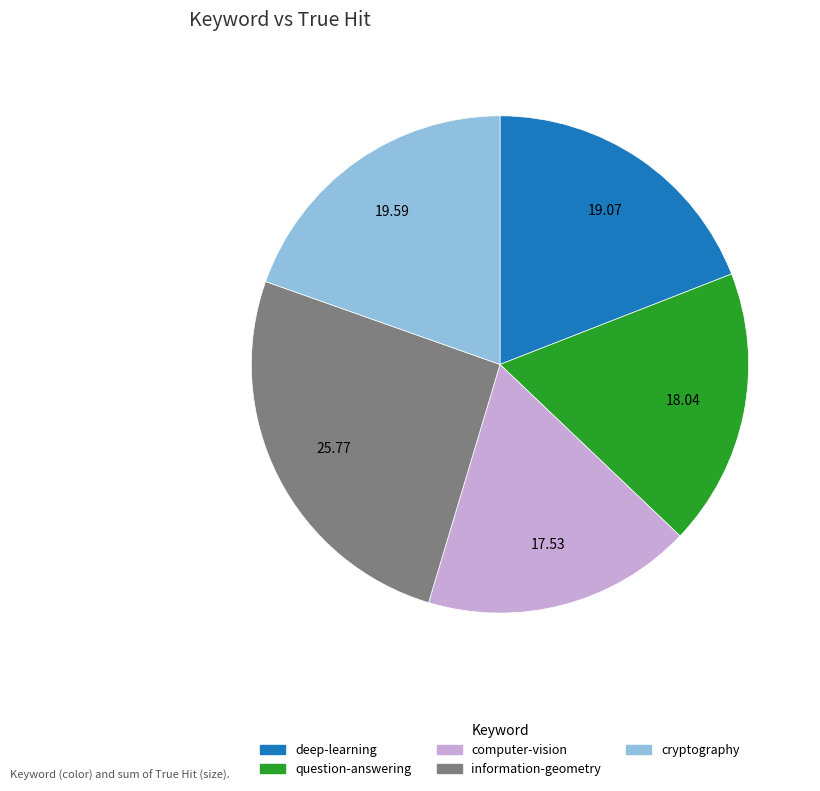

Is question-answering the majority of the pie?

No